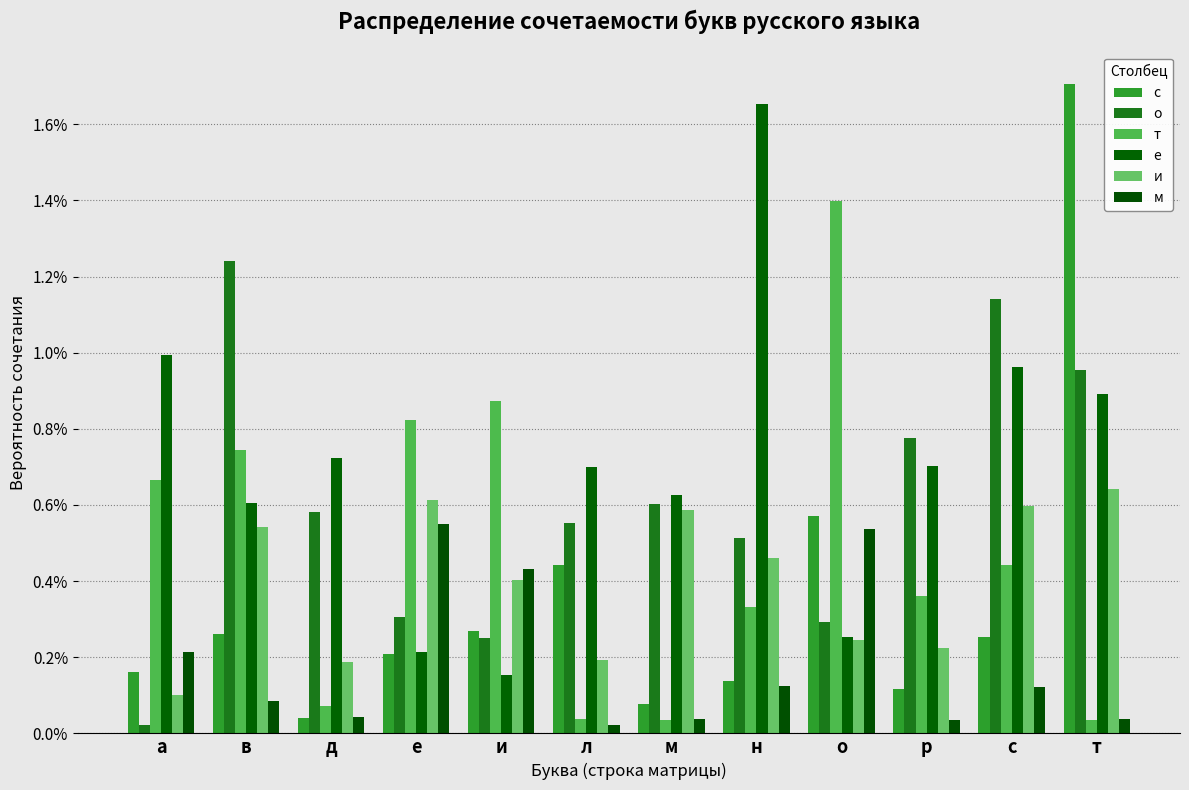

List the labels in order of и value, smallest first.

а, д, л, р, о, и, н, в, м, с, е, т